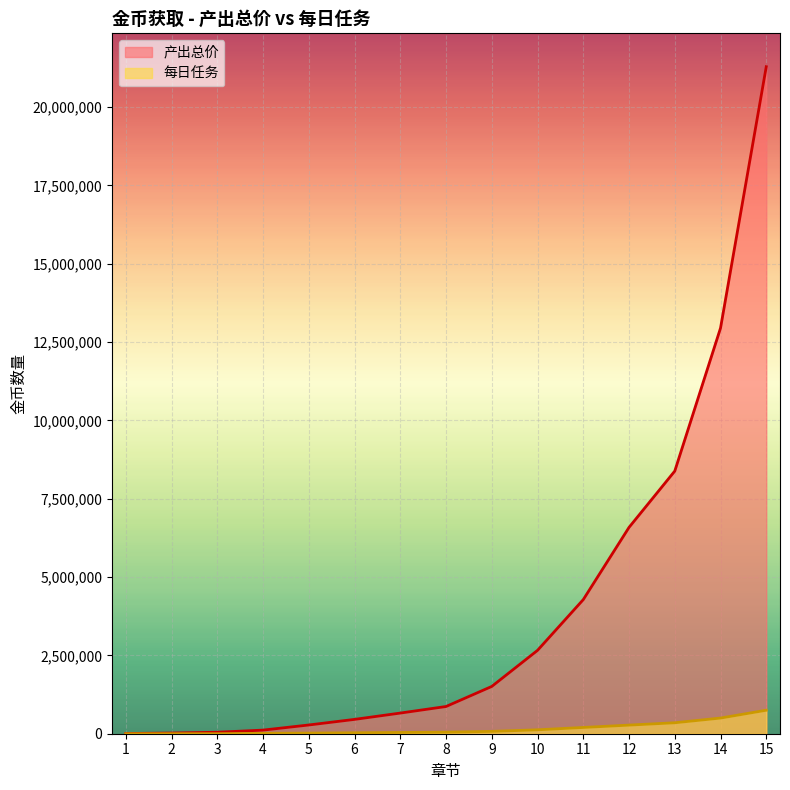

The 产出总价 series shows 12478211 at 13. True or false?

False